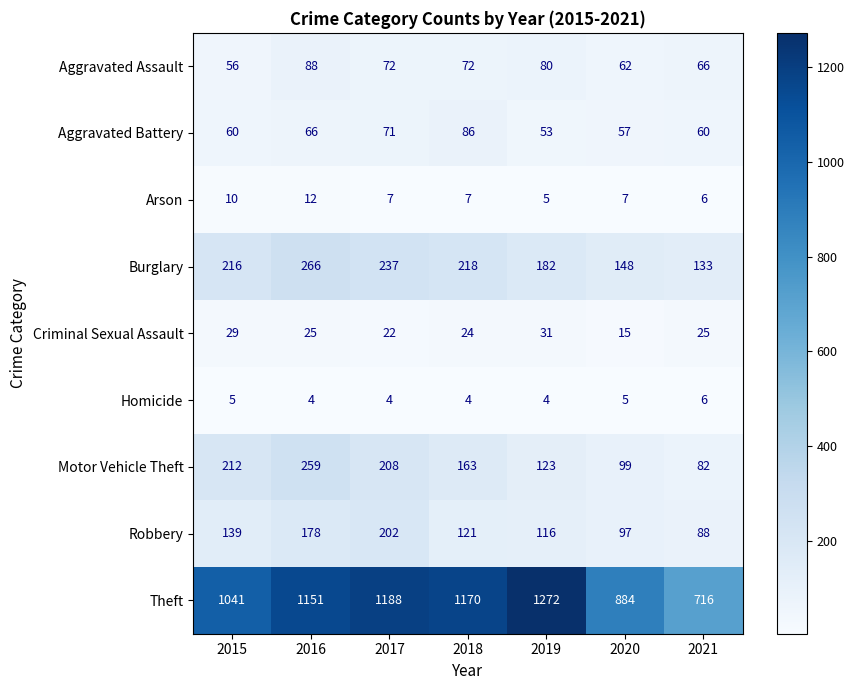

Which category has the highest value across all series?

2019